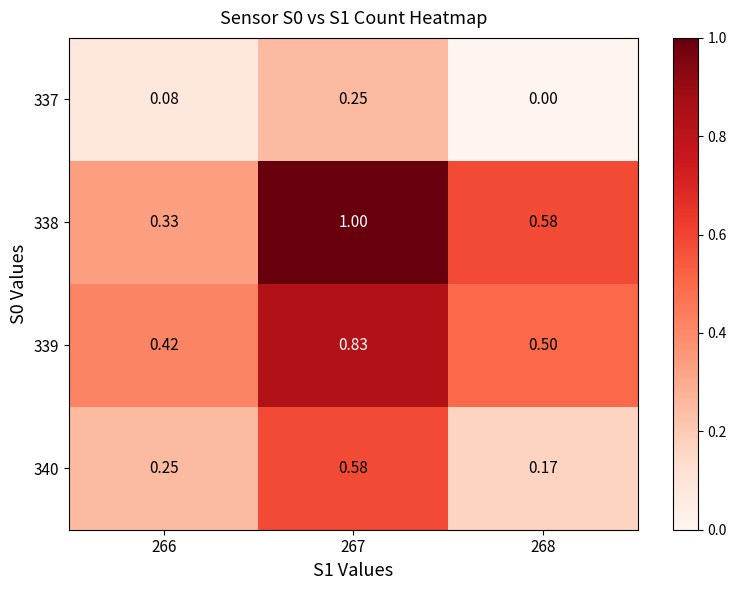

Which series has the largest total across all categories?

338